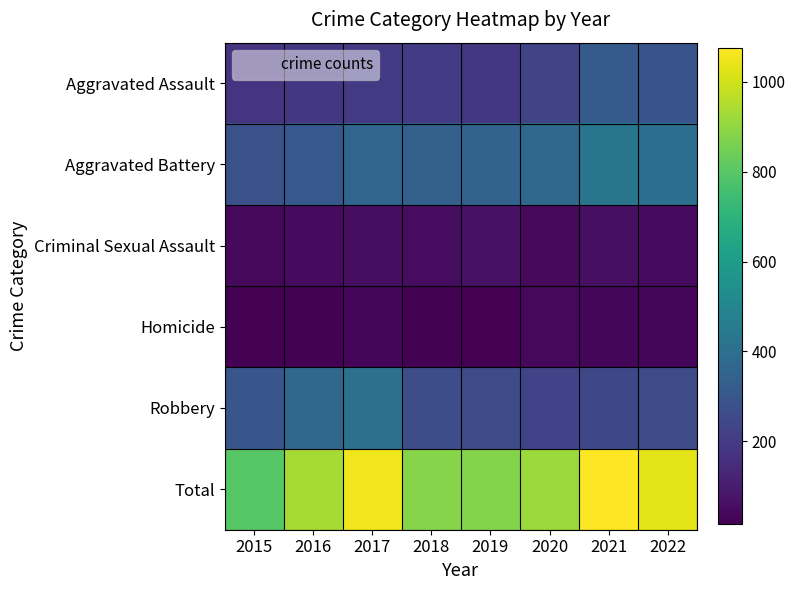

What is the spread (max minus min) of values at 2017?

1021